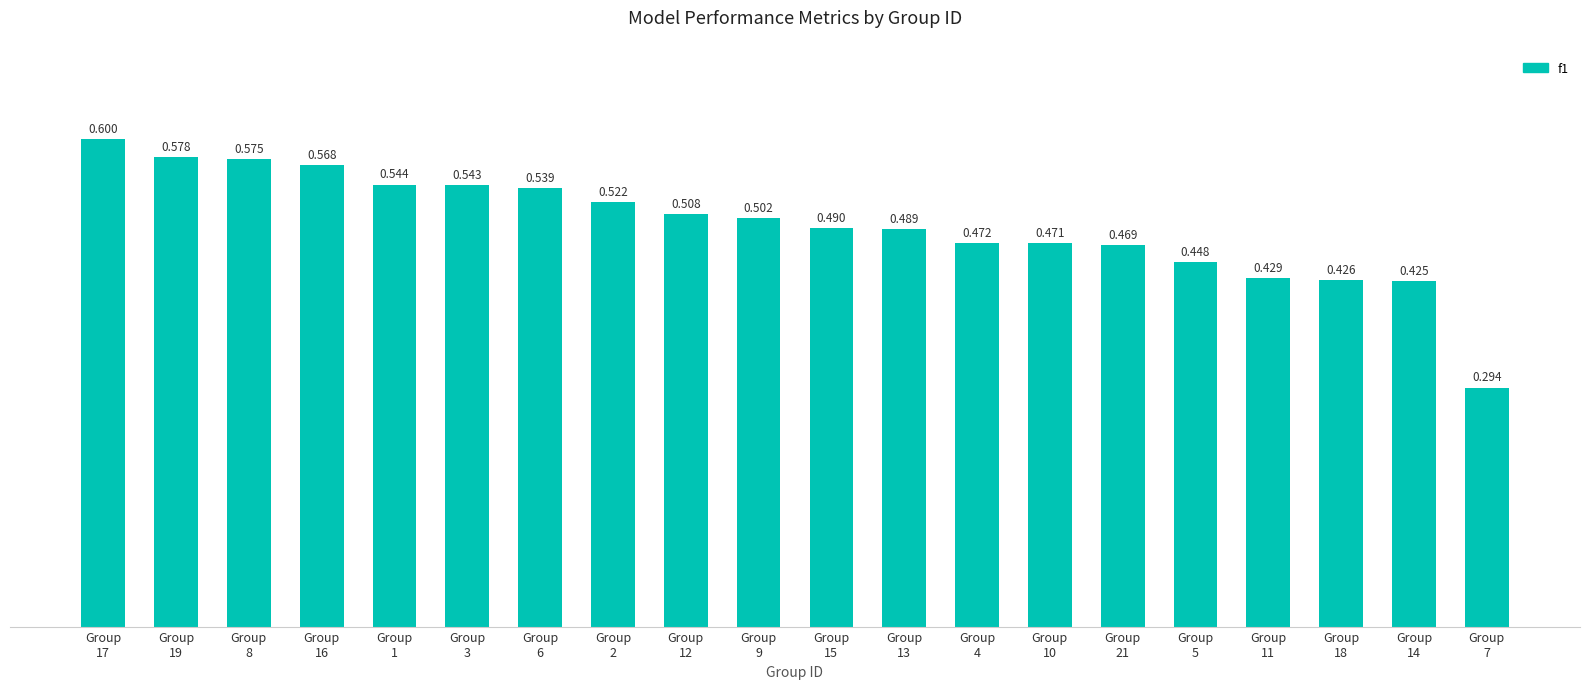

What is the greatest value displayed?

0.6